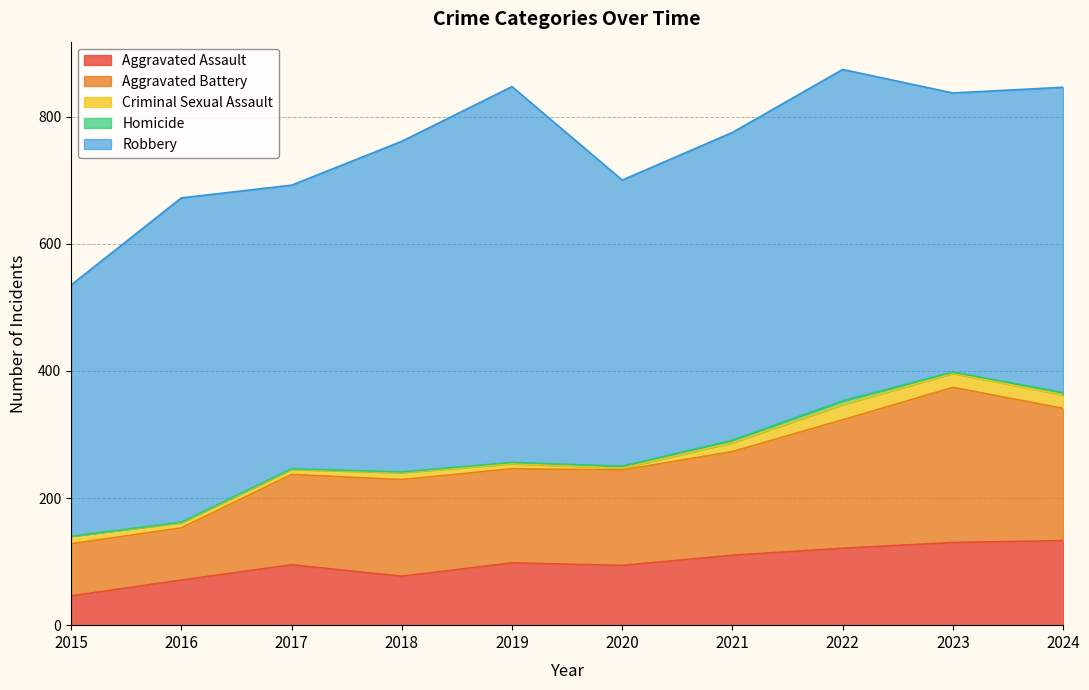

Reading left to right, transcribe all the data shown in this chart.

Aggravated Assault: 46	71	95	77	98	94	110	121	130	133
Aggravated Battery: 82	82	142	152	148	150	163	202	244	208
Criminal Sexual Assault: 12	8	8	11	8	3	14	24	22	21
Homicide: 0	1	1	1	2	3	4	6	2	4
Robbery: 395	510	446	520	591	450	484	521	439	480